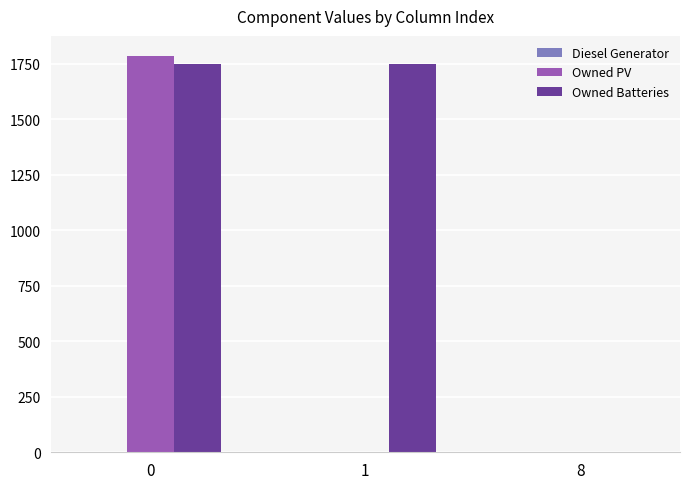

The value of Owned PV at 8 is 0. True or false?

True